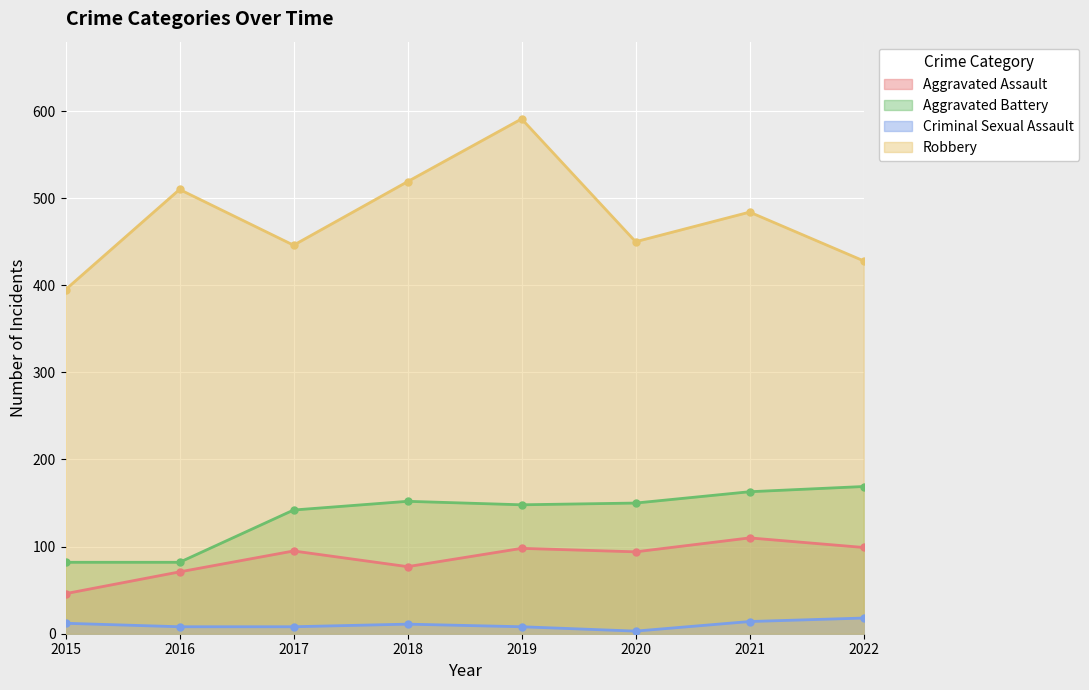

What is the difference between the maximum and minimum values in the Robbery series?

196